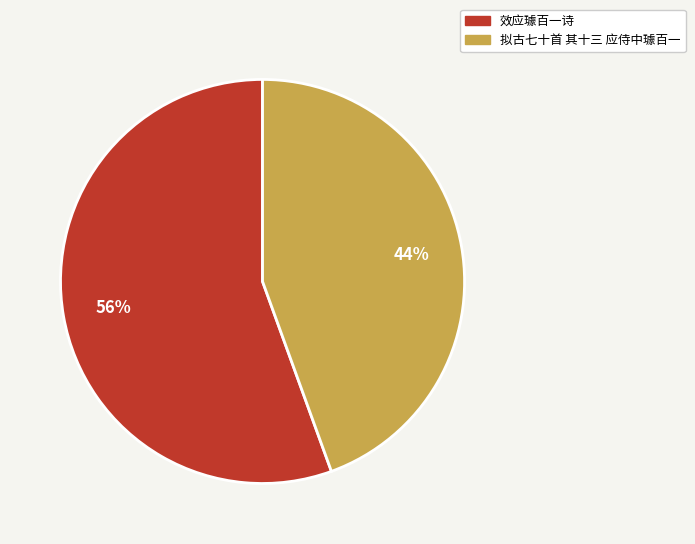

Combined, do 拟古七十首 其十三 应侍中璩百一 and 效应璩百一诗 account for over 50%?

Yes